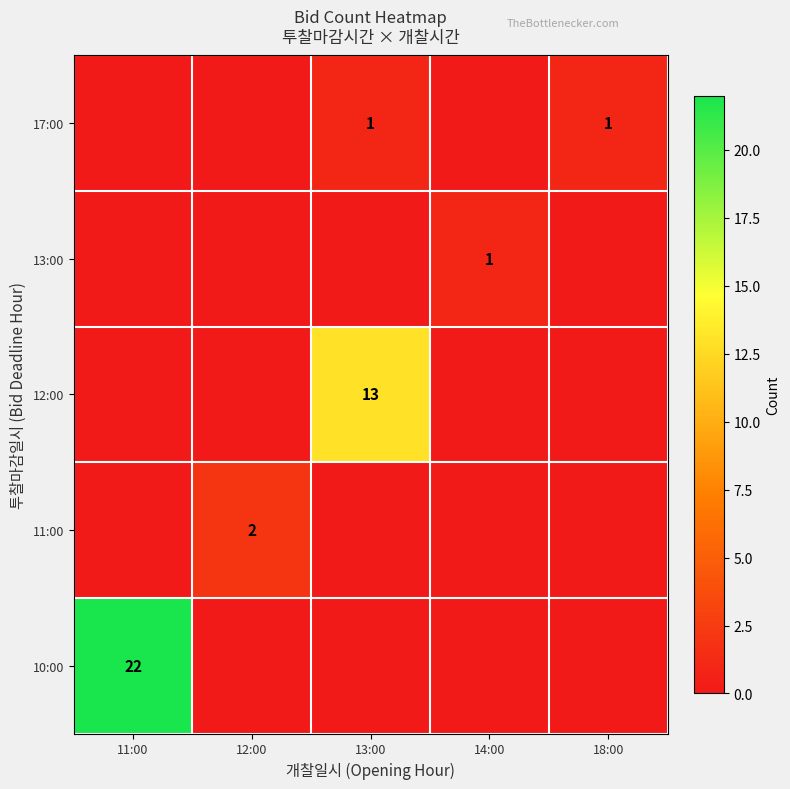

The 12:00 series shows 13 at 13:00. True or false?

True